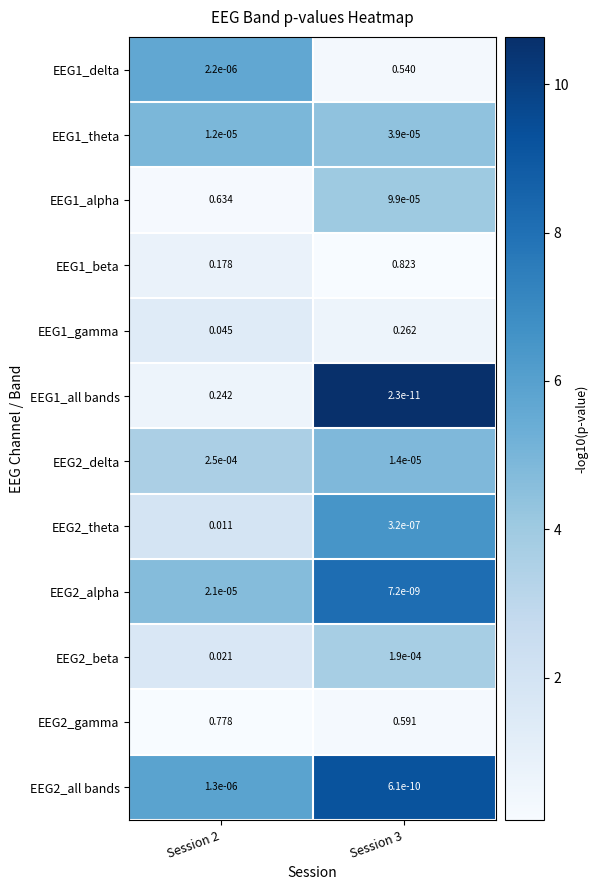

Is the value of EEG2_alpha at Session 3 greater than the value of EEG1_alpha at Session 2?

No